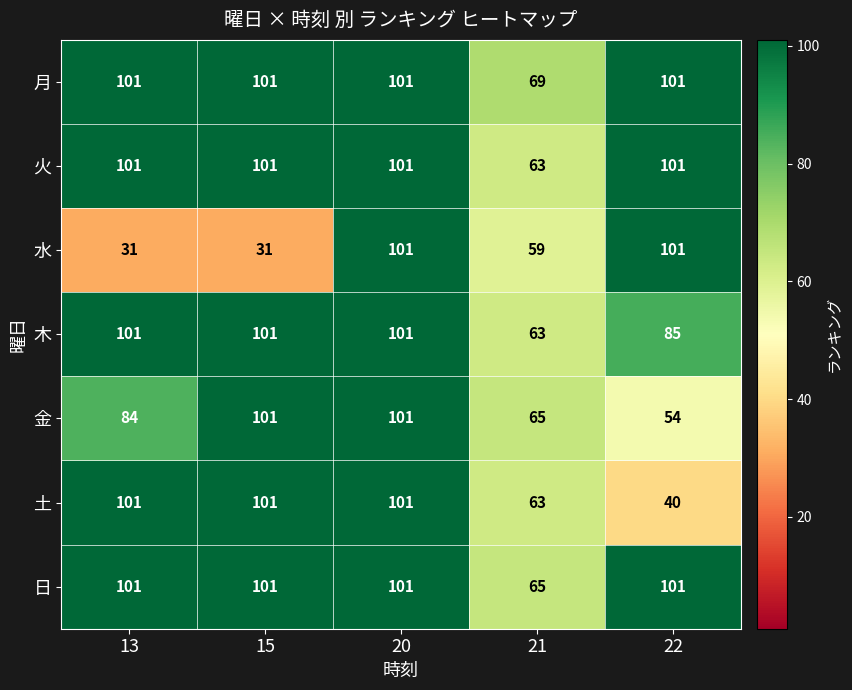

Which series changed the most between 13 and 15?

金